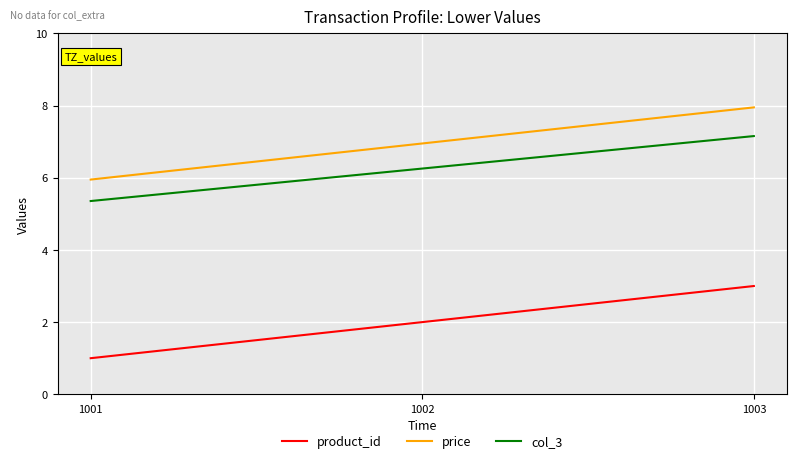

Reading left to right, what are all the values shown in this chart?

product_id: 1.0	2.0	3.0
price: 6.0	7.0	8.0
col_3: 5.4	6.3	7.2